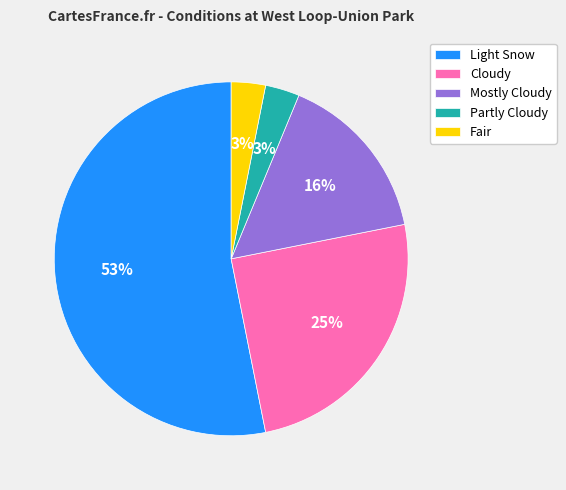

What is the majority slice?

Light Snow